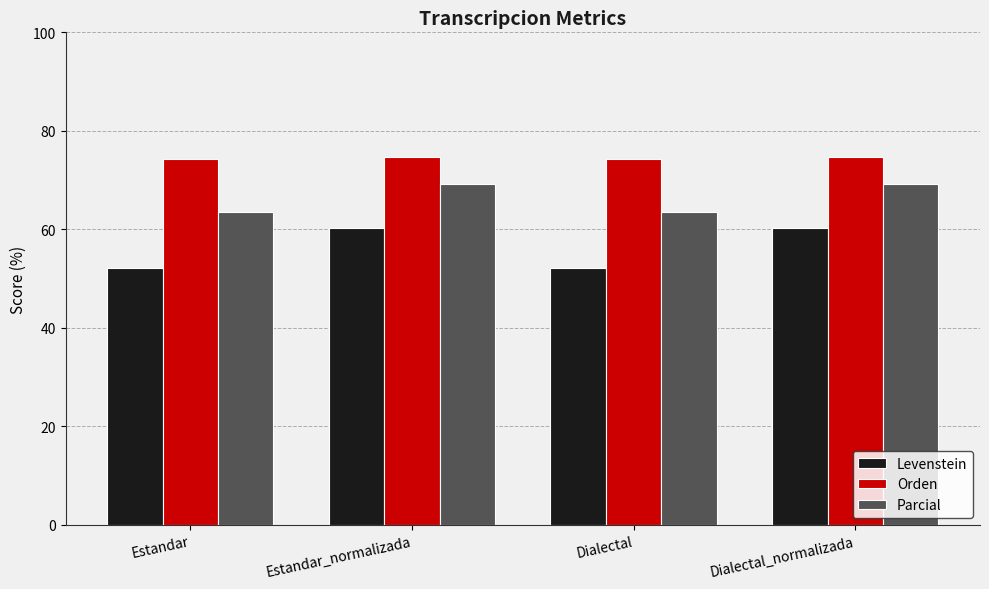

What is the maximum value shown in the chart?

74.6